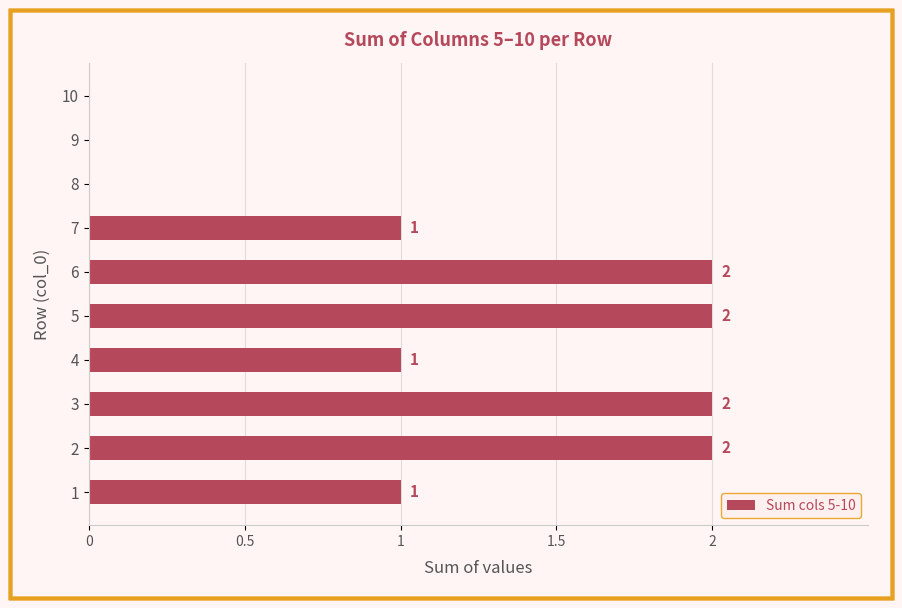

Are the bars grouped side by side (vs. stacked)?

No